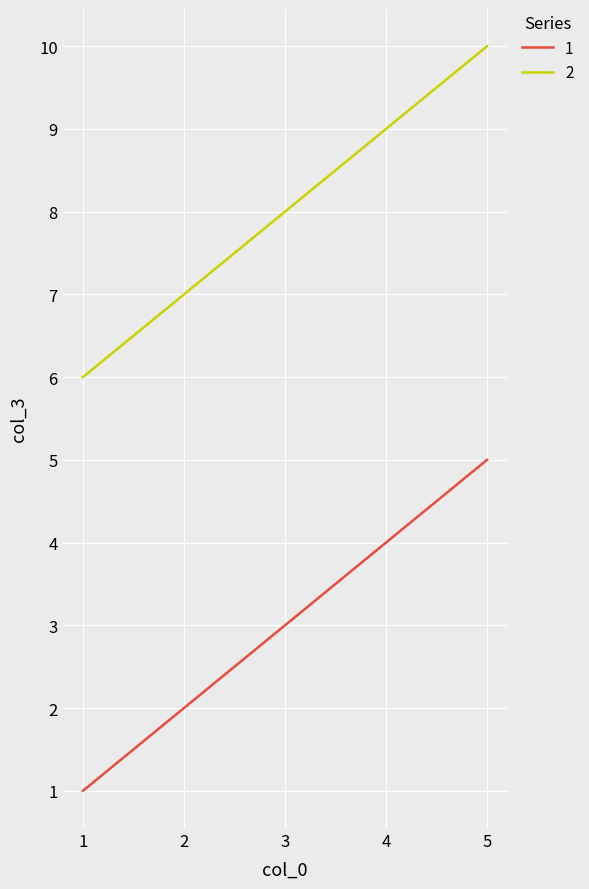

What is the greatest value displayed?

10